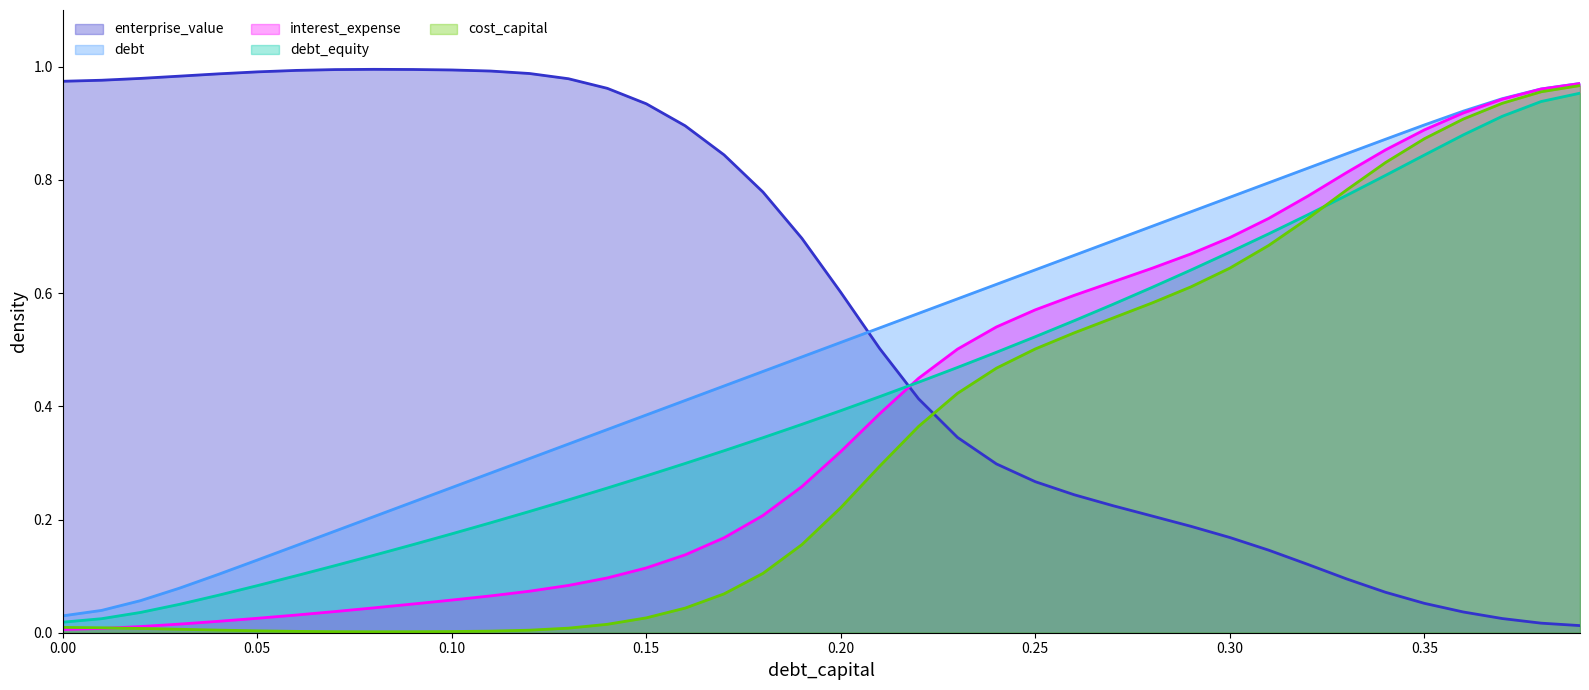

Rank the series by their average value, from lowest to highest.

cost_capital, interest_expense, debt_equity, debt, enterprise_value